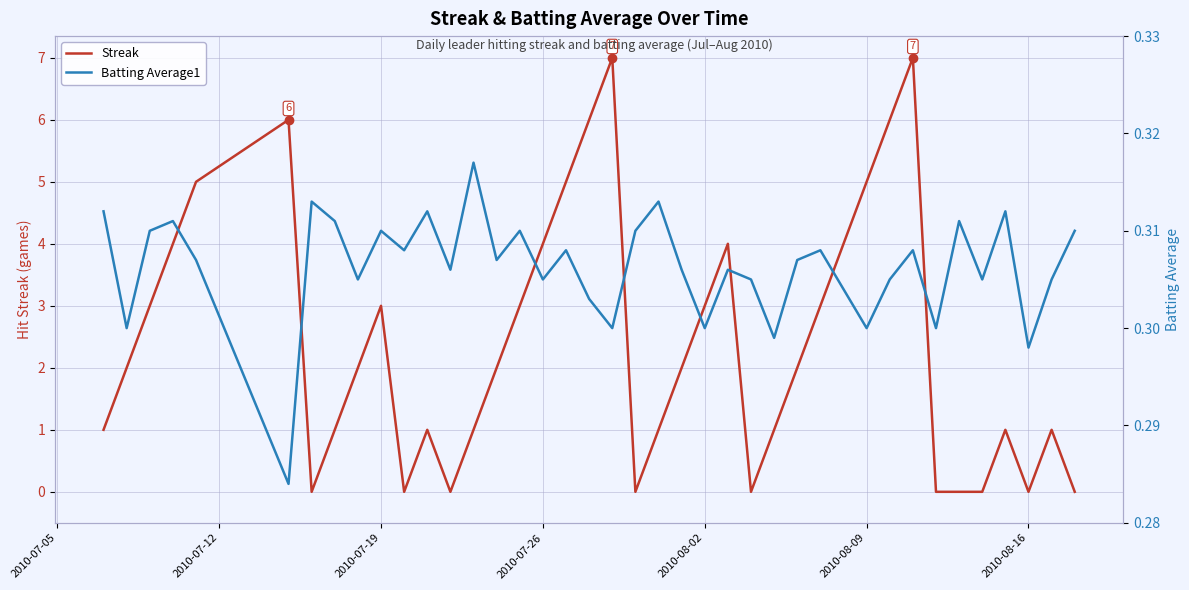

Count the Batting Average1 values in the range 0 to 1.

40